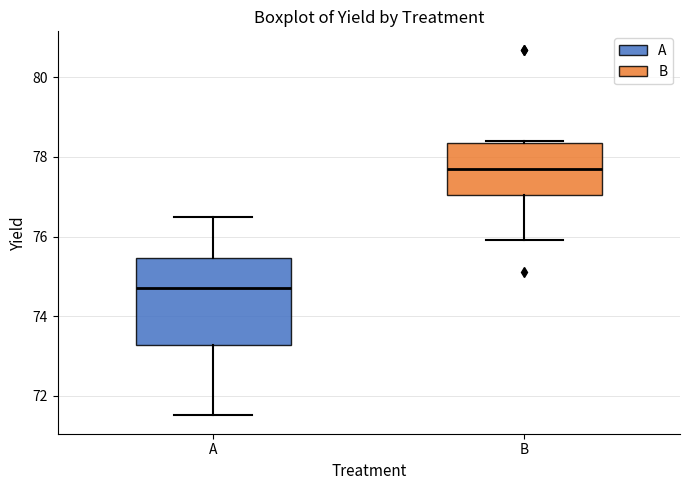

Which box is the tallest, from its lower edge to its upper edge?

A